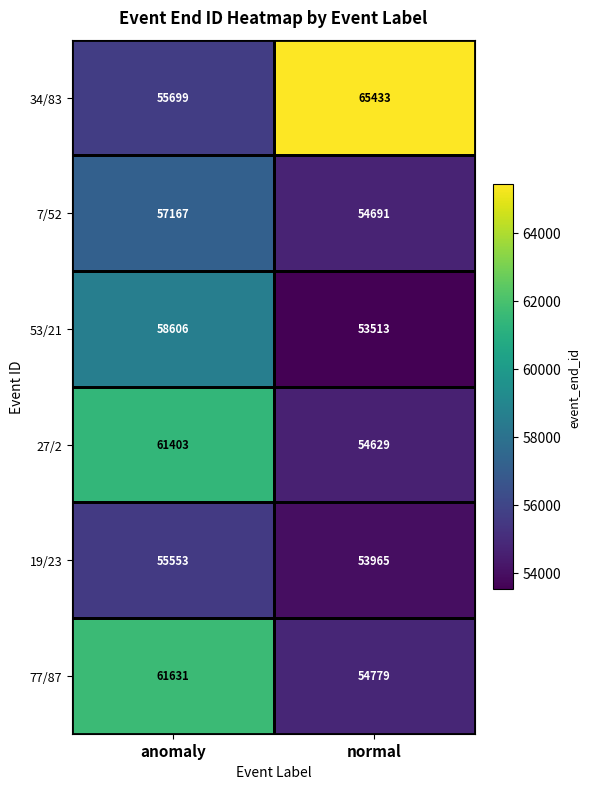

What is the difference between the highest and lowest values at normal?

11920